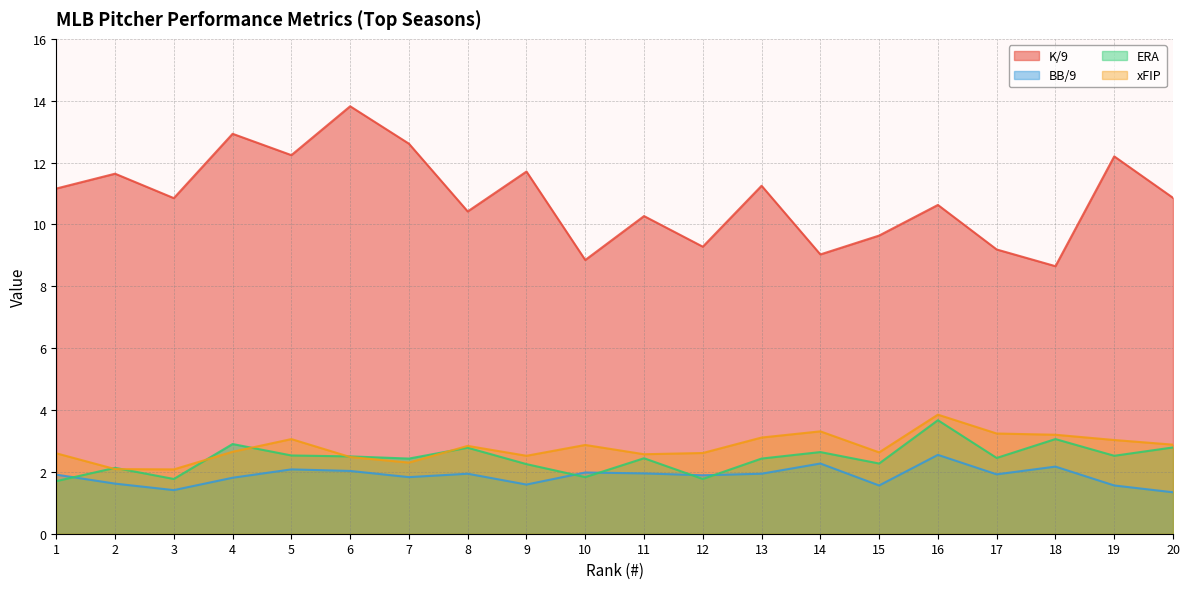

Between 4 and 3, which is larger?

4